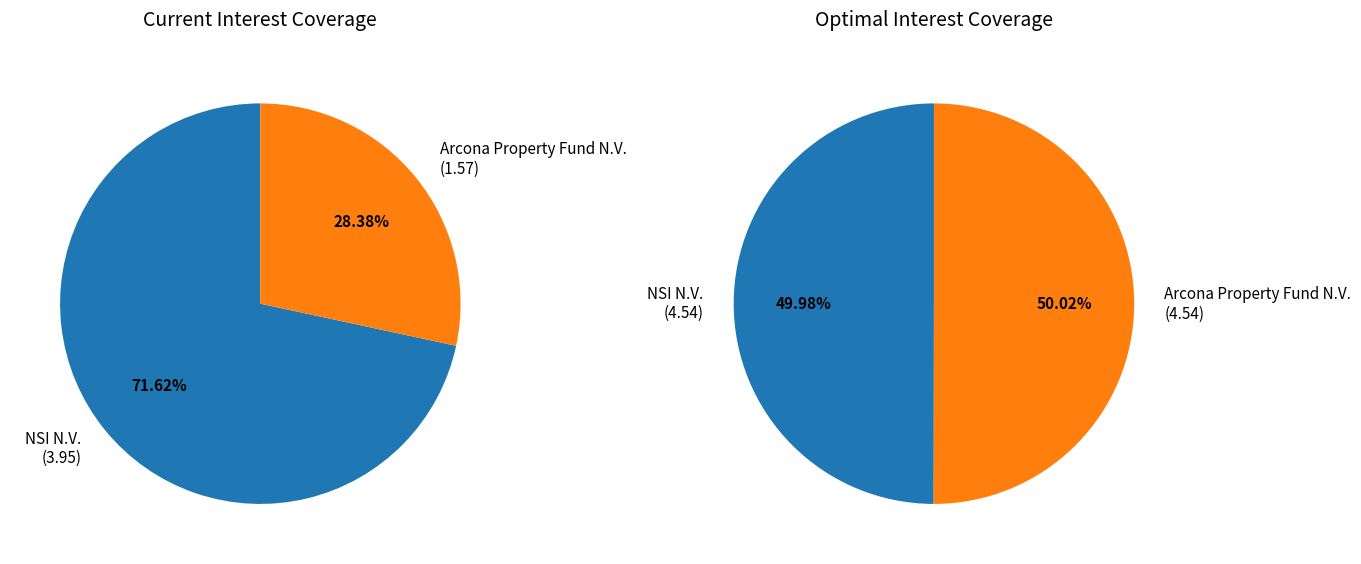

What percentage is the Arcona Property Fund N.V. (ENXTAM:ARCPF) slice, to the nearest percent?

28%